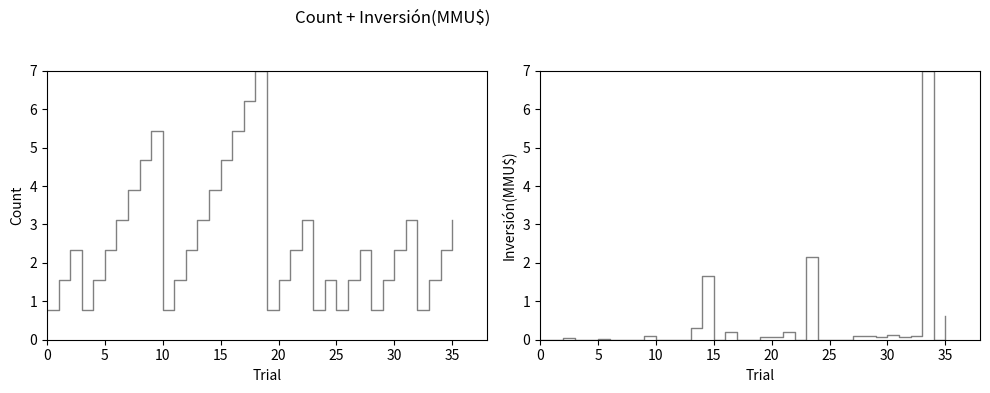

Which series ends up on top after the final intersection of Inversión(MMU$) and Count?

Count